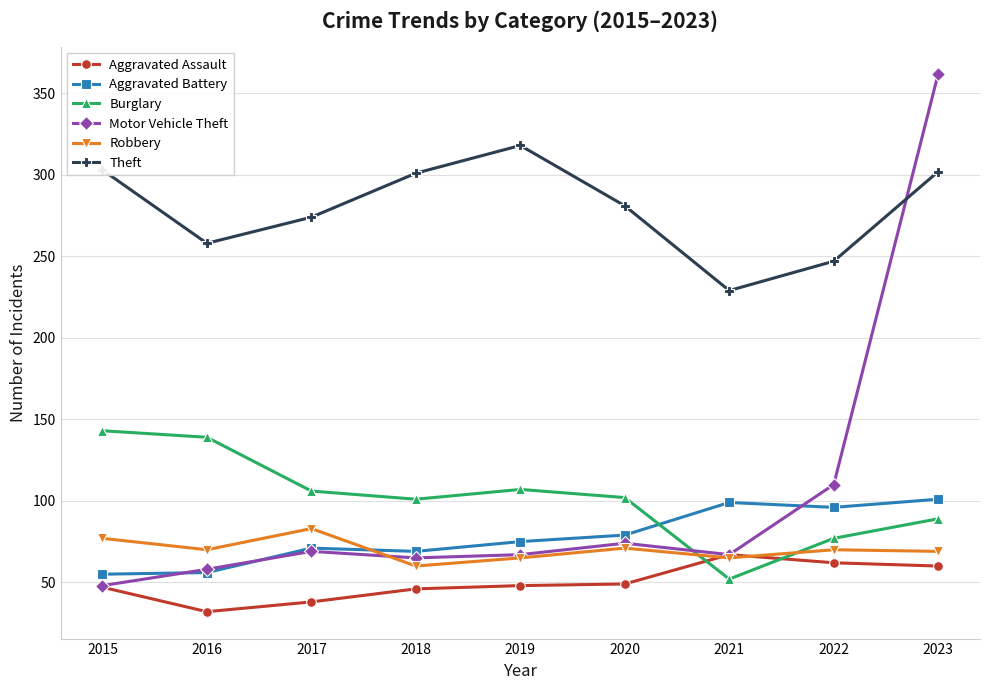

The Theft series shows 302 at 2023. True or false?

True